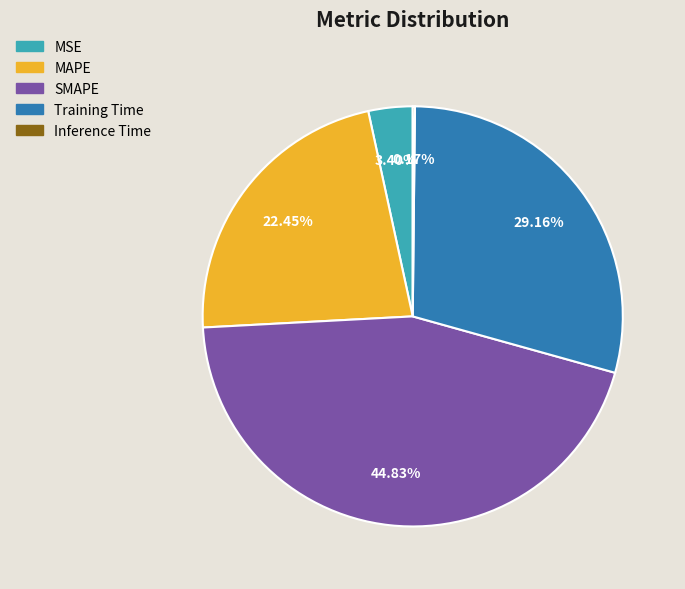

Does any single category account for the majority?

No